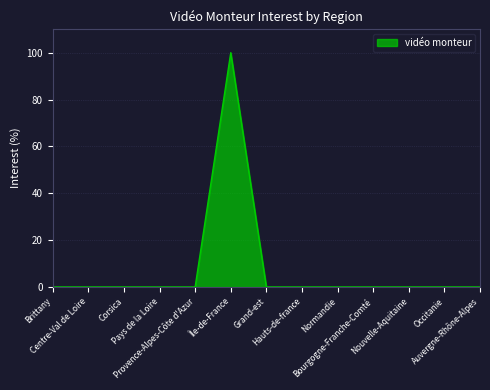

True or false: the data shows -39 at Brittany.

False